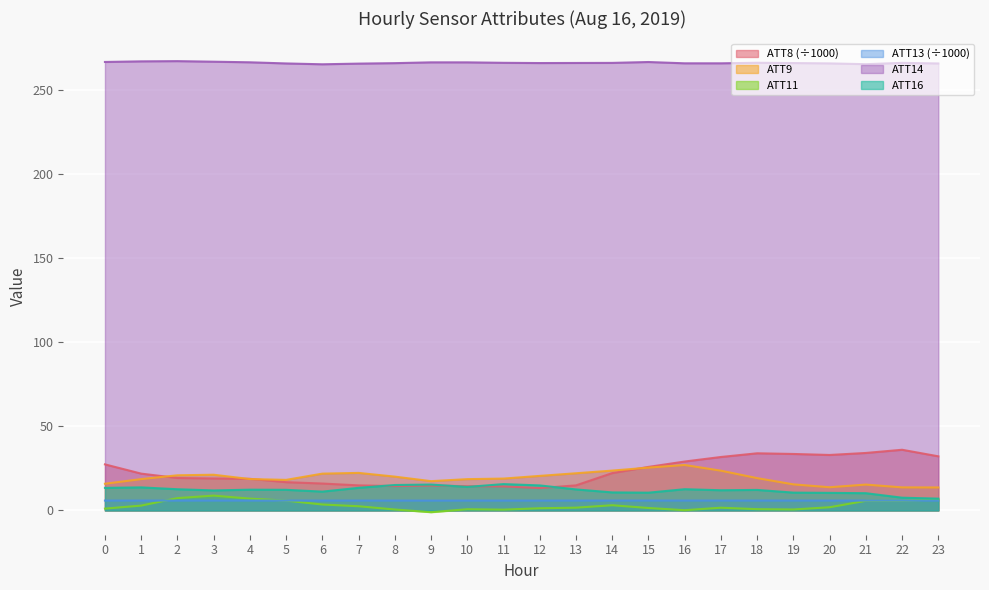

Reading left to right, extract all data points from this chart.

ATT8: 27.4	21.9	19.3	19.0	18.8	16.8	16.0	14.9	14.5	14.8	14.4	14.3	13.3	14.9	22.2	25.9	29.1	31.8	34.0	33.6	33.0	34.2	36.1	32.2
ATT9: 15.9	18.6	20.9	21.2	18.7	18.2	21.9	22.3	20.1	17.4	18.6	19.0	20.5	22.1	23.7	25.5	27.0	23.6	19.2	15.5	13.8	15.4	13.7	13.7
ATT11: 1.1	2.9	7.3	8.8	7.0	5.8	3.5	2.5	0.5	-1.0	0.7	0.5	1.3	1.6	3.1	1.4	0.1	1.6	0.7	0.6	1.9	5.7	5.7	6.5
ATT13: 5.9	5.9	5.9	5.9	5.9	5.9	5.9	5.9	5.8	5.9	5.9	5.9	5.9	5.9	5.9	5.9	5.9	5.9	5.9	5.9	5.9	5.9	5.9	5.9
ATT14: 266.9	267.3	267.4	267.1	266.7	266.0	265.5	265.9	266.2	266.7	266.7	266.4	266.3	266.3	266.4	266.9	266.1	266.1	266.5	266.3	266.1	265.6	266.4	266.0
ATT16: 13.4	13.7	12.6	11.9	12.3	12.3	11.2	13.4	15.1	15.4	14.0	15.7	14.9	12.5	10.7	10.6	12.6	12.0	12.2	10.6	10.4	10.2	7.6	7.0